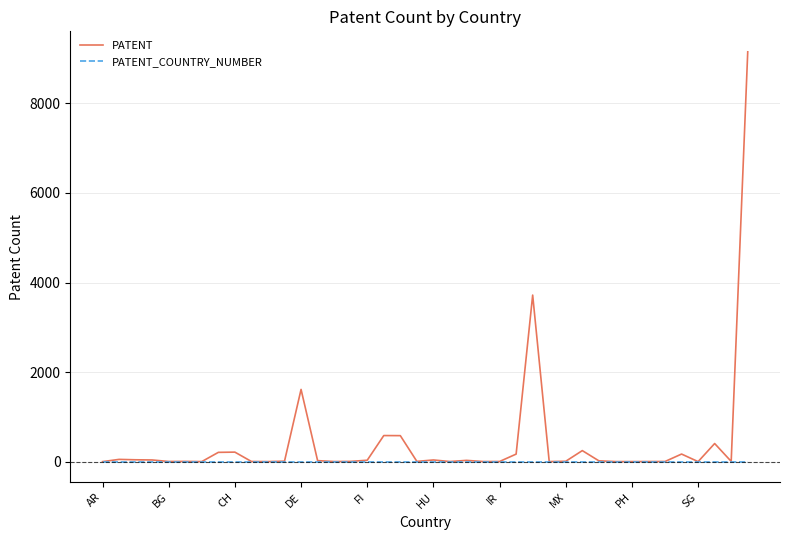

Which series has the largest total across all categories?

PATENT